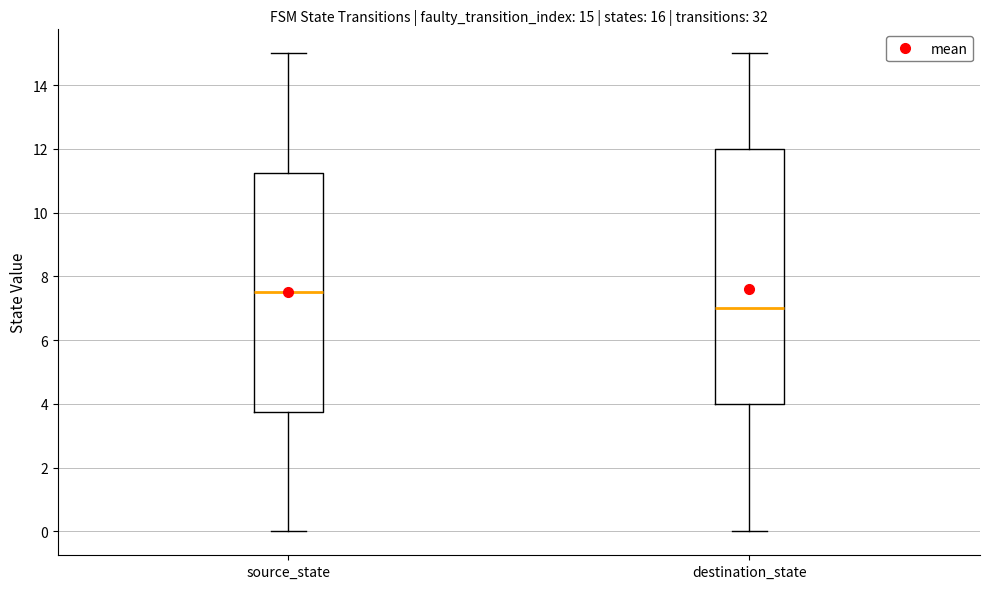

Which box's median line is the lowest?

destination_state